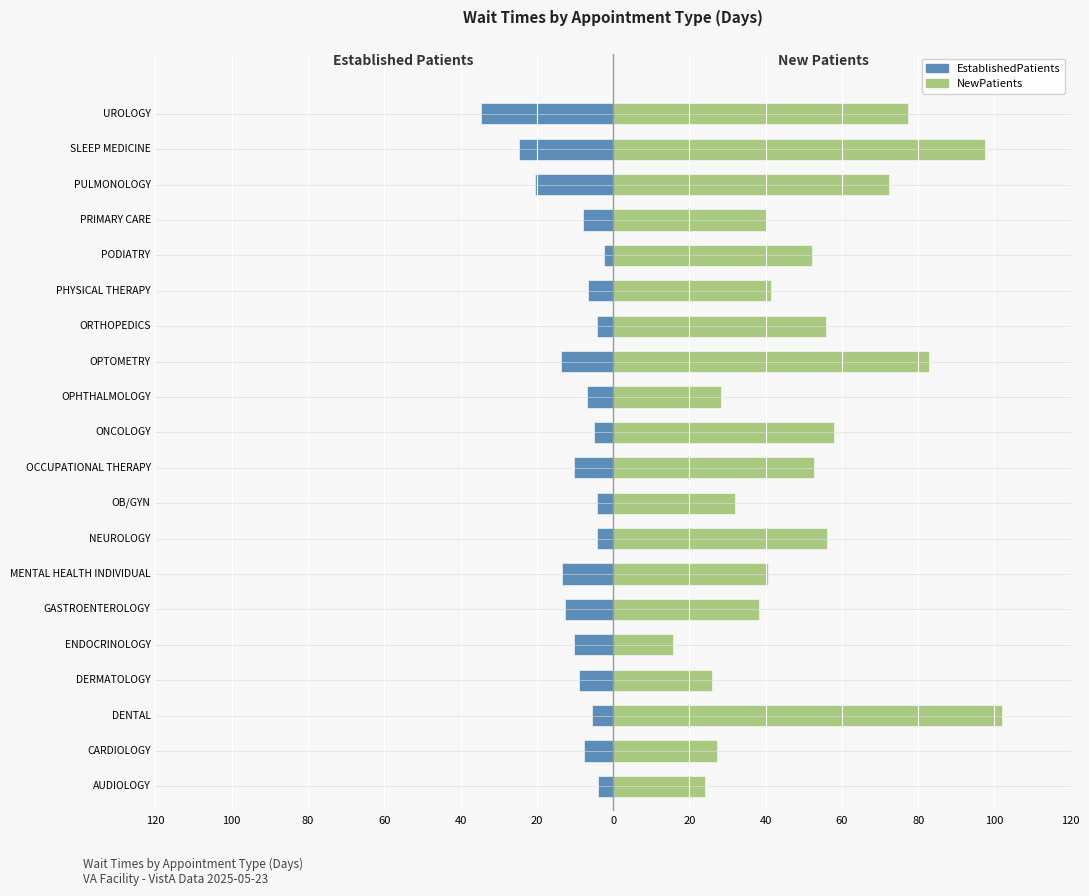

What is the average value of the EstablishedPatients series?

-10.3